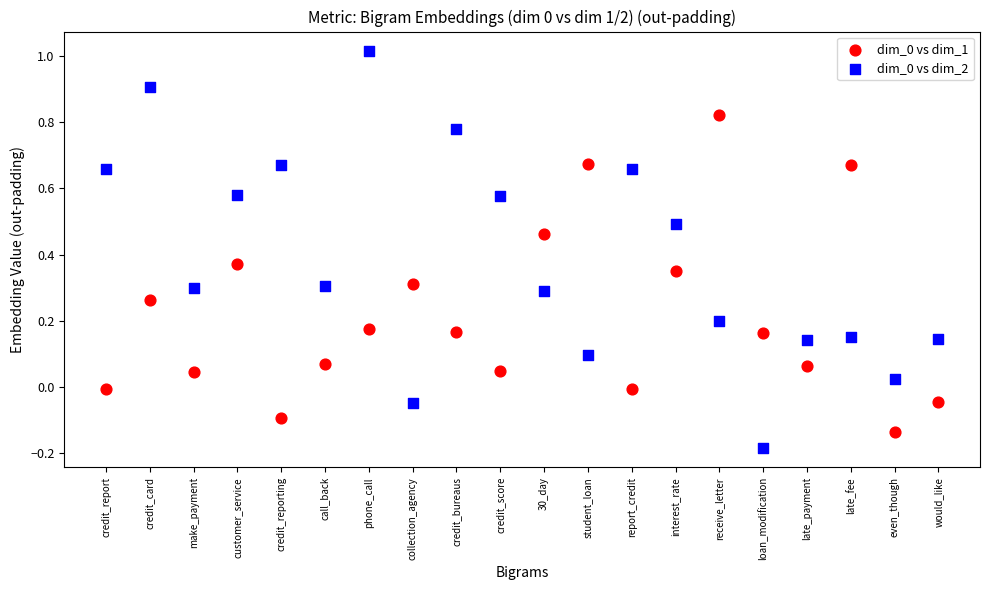

Across all data points, what is the range of Y values (max minus min)?

1.2